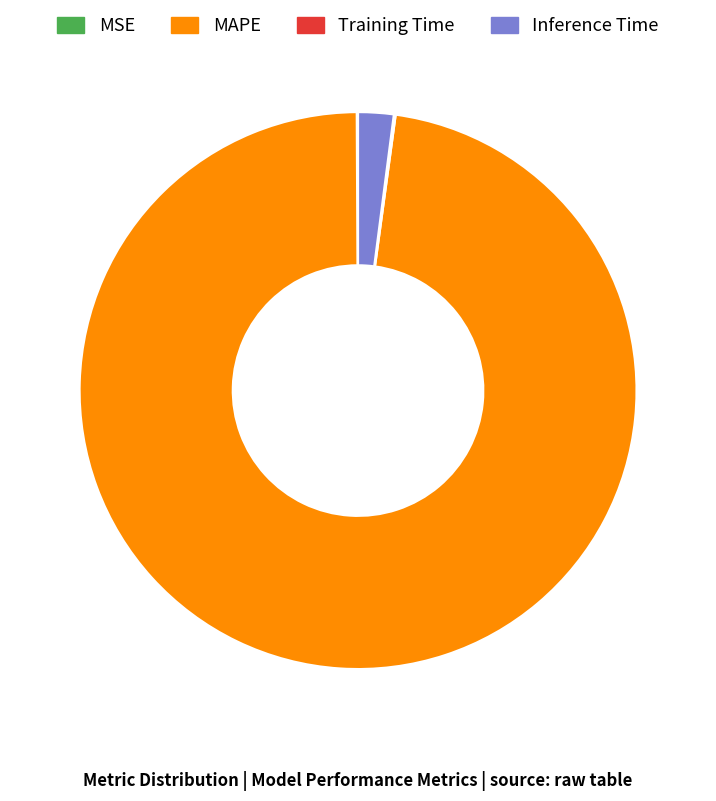

Which has a higher value, MAPE or Inference Time?

MAPE